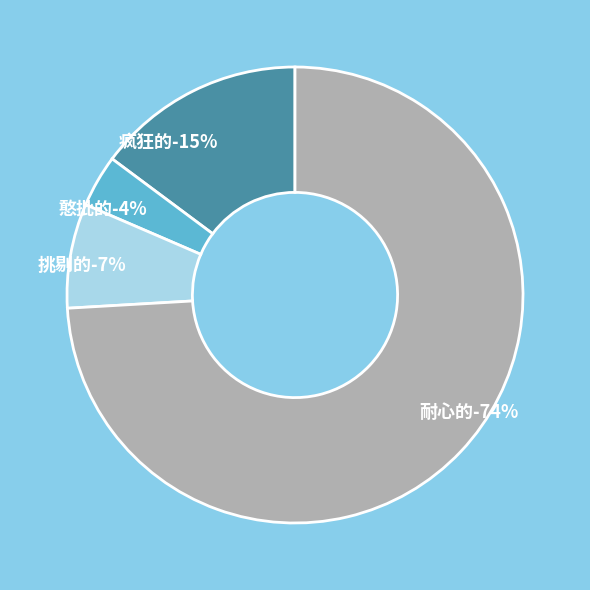

Which category has the smallest portion of the pie?

憨批的